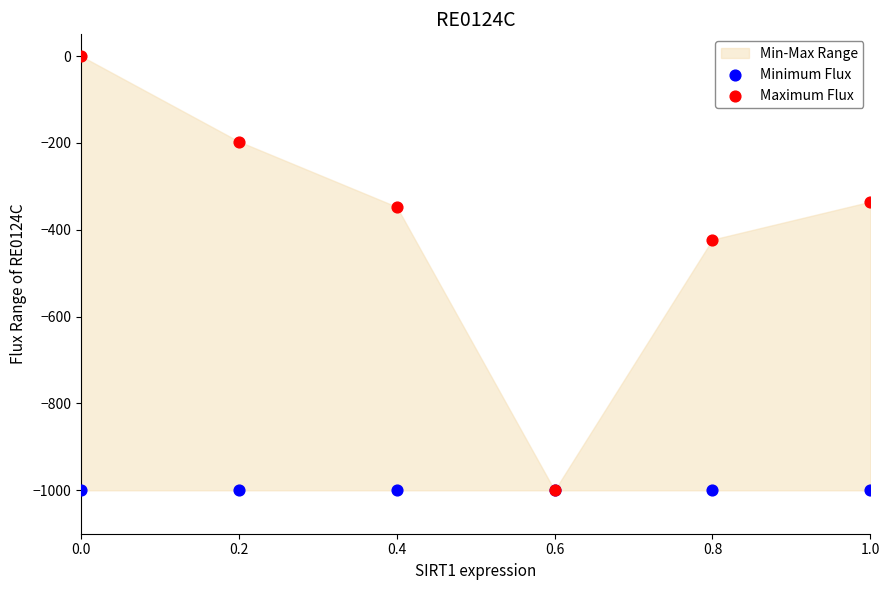

In the Maximum Flux series, what Y value is closest to -500?

-422.7